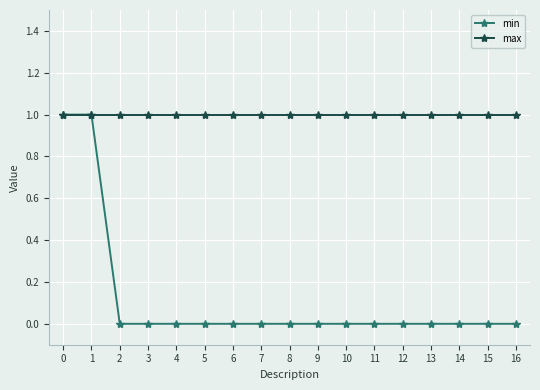

What is the value of the max point at the 10th from the left?

1